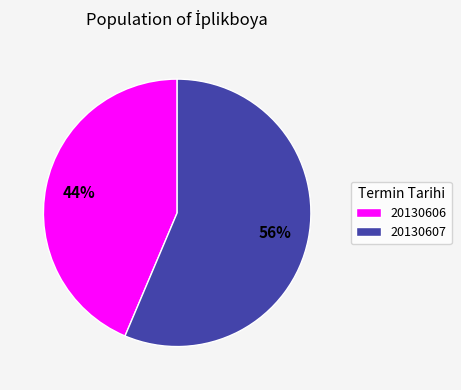

To the nearest percent, what portion does 20130607 represent?

56%